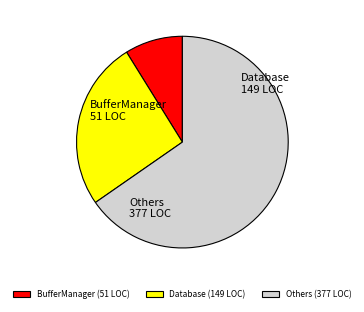

True or false: Database (149 LOC) accounts for 26% of the total.

True